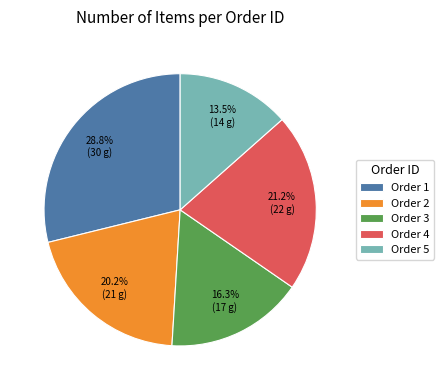

What is the ratio of the value at Order 1 to the value at Order 5?

2.1